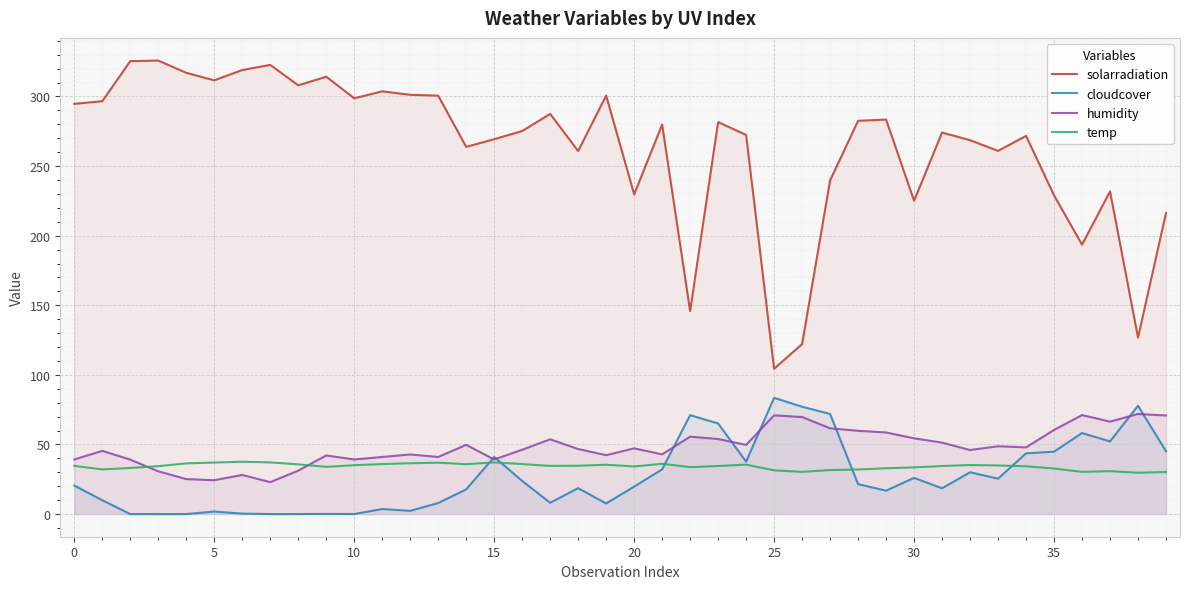

True or false: cloudcover and solarradiation intersect in this chart.

False